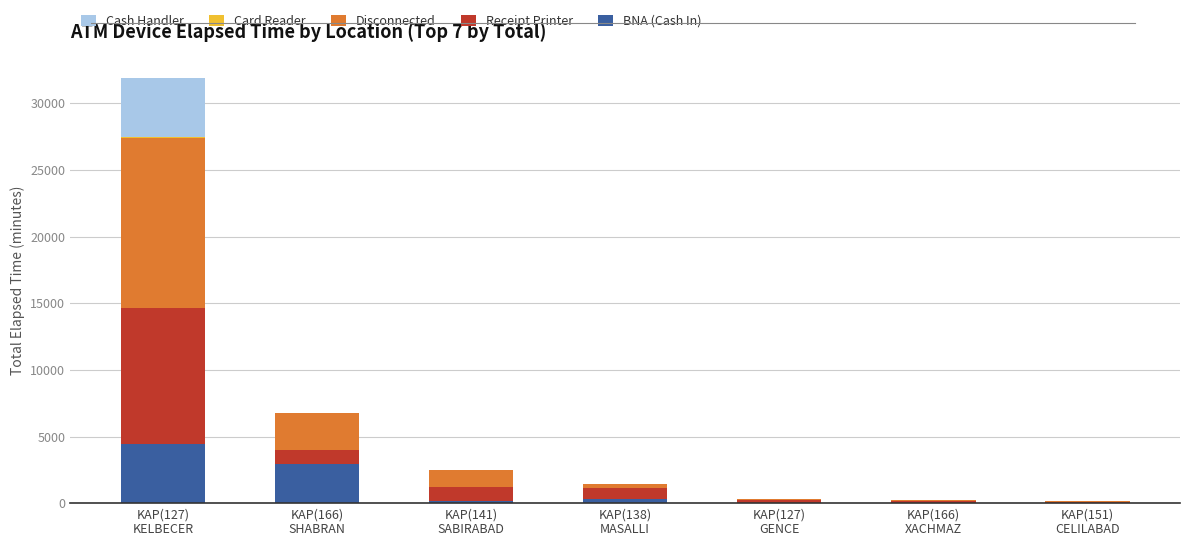

How many categories are shown in the chart?

7